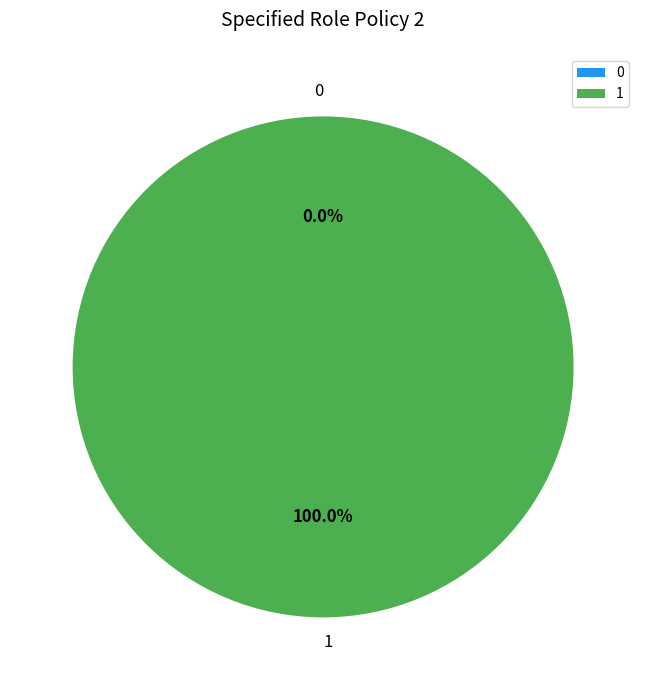

Rank the categories by value from highest to lowest.

1, 0